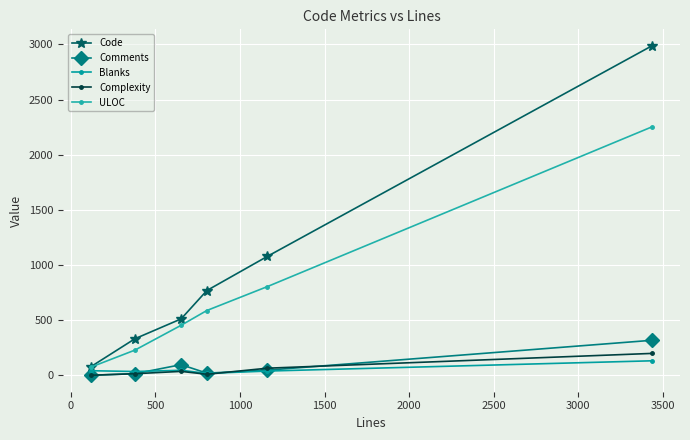

List the series in order of their peak value, highest first.

Code, ULOC, Comments, Complexity, Blanks